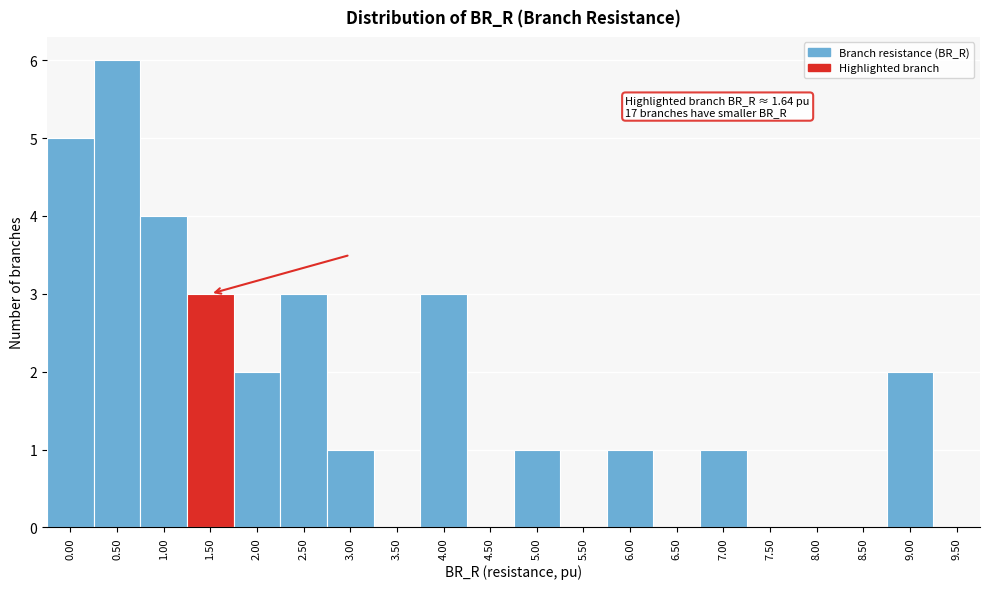

Reading left to right, transcribe all the data shown in this chart.

0.00=5	0.50=6	1.00=4	1.50=3	2.00=2	2.50=3	3.00=1	3.50=0	4.00=3	4.50=0	5.00=1	5.50=0	6.00=1	6.50=0	7.00=1	7.50=0	8.00=0	8.50=0	9.00=2	9.50=0